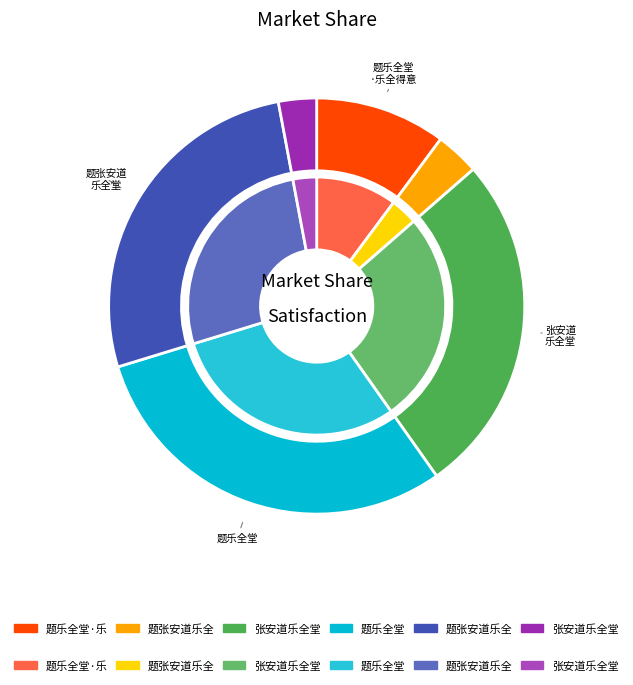

What is the total percentage of 题张安道乐全堂 and 张安道乐全堂?

29.7%